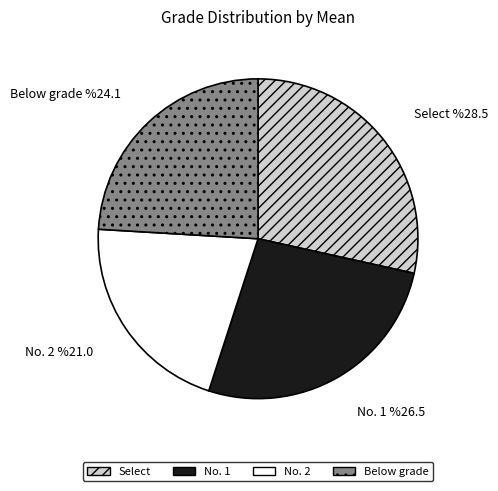

Which category has the smallest portion of the pie?

No. 2